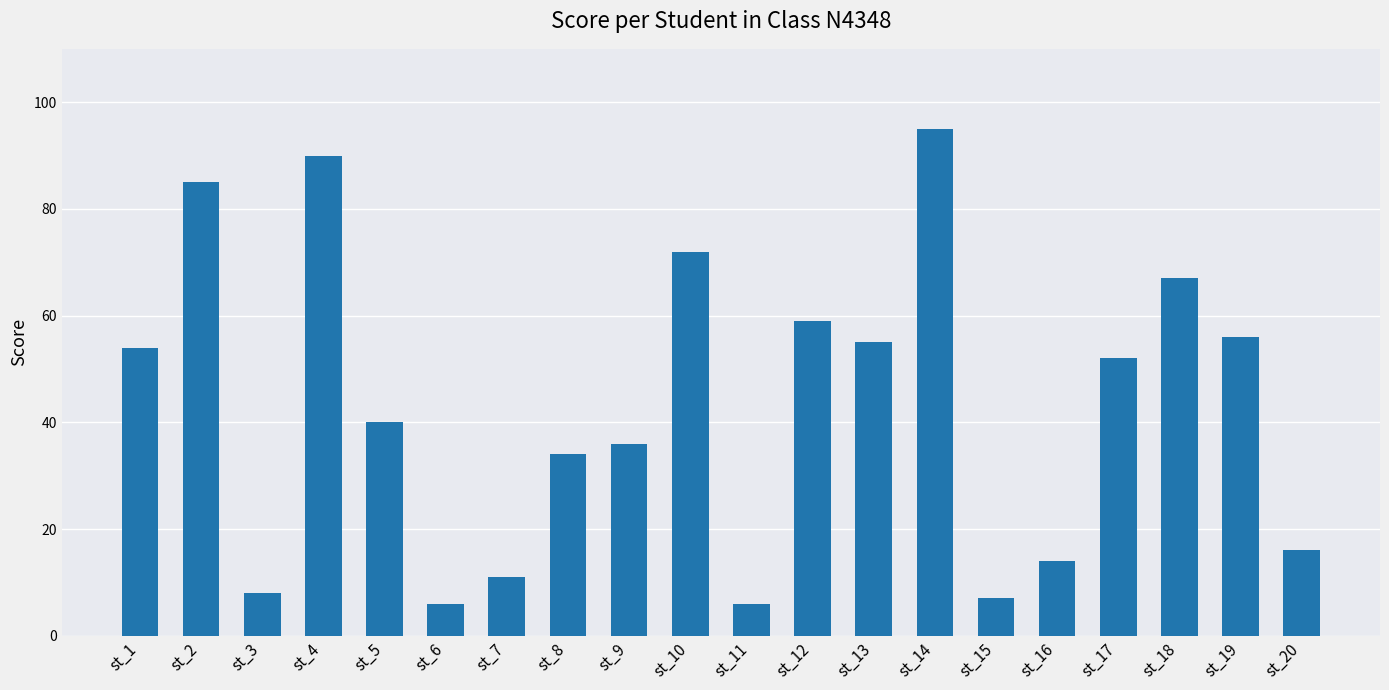

At which label does the data first exceed 52?

st_1